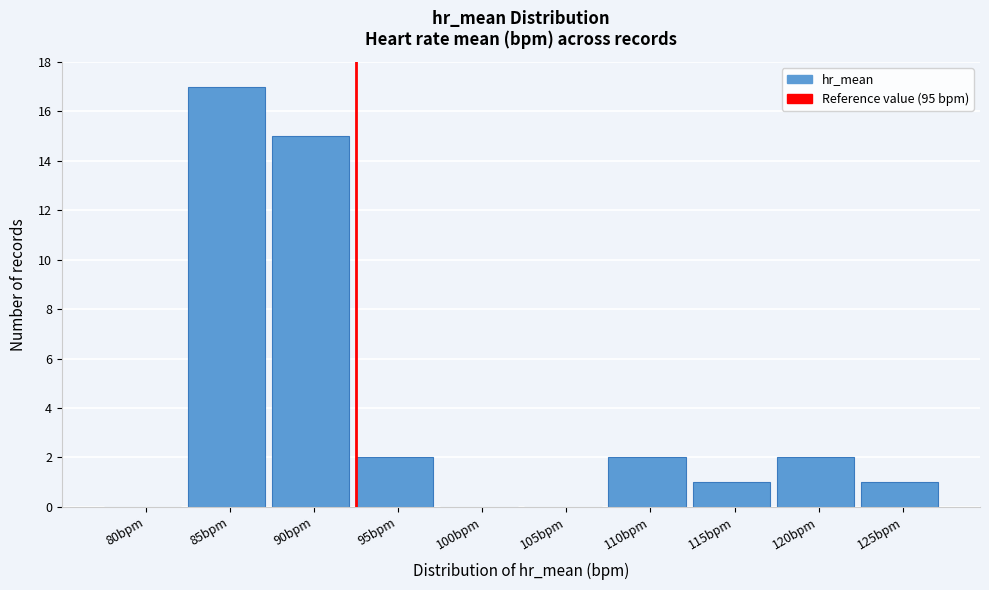

Reading left to right, extract all data points from this chart.

80bpm=0	85bpm=17	90bpm=15	95bpm=2	100bpm=0	105bpm=0	110bpm=2	115bpm=1	120bpm=2	125bpm=1